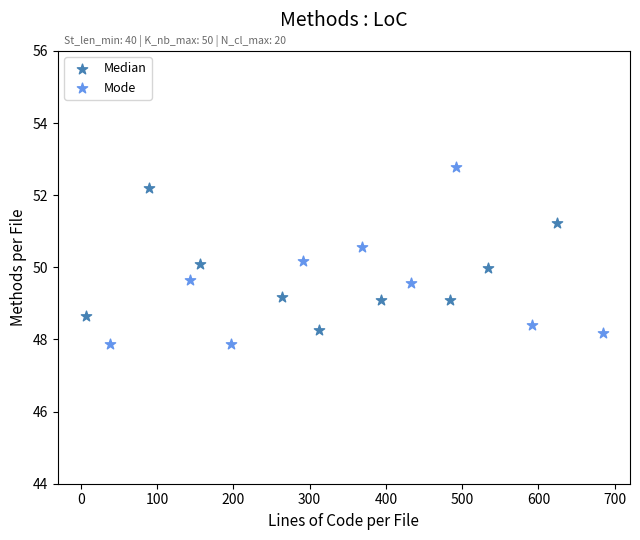

Which series contains the highest Y value?

Mode